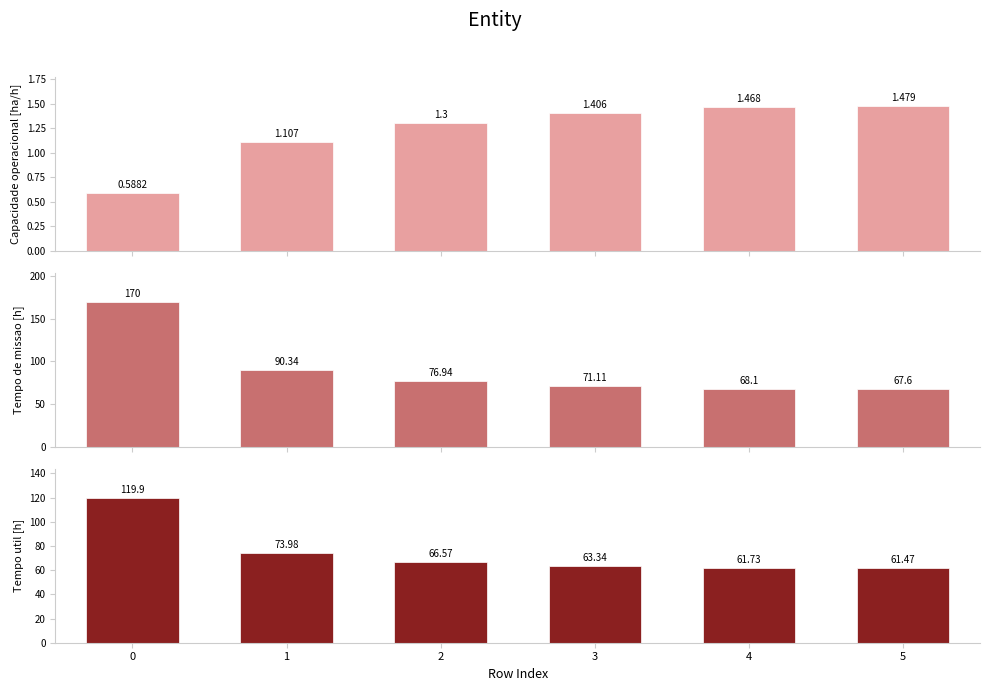

What is the difference between the Tempo util [h] values at 4 and 1?

12.3